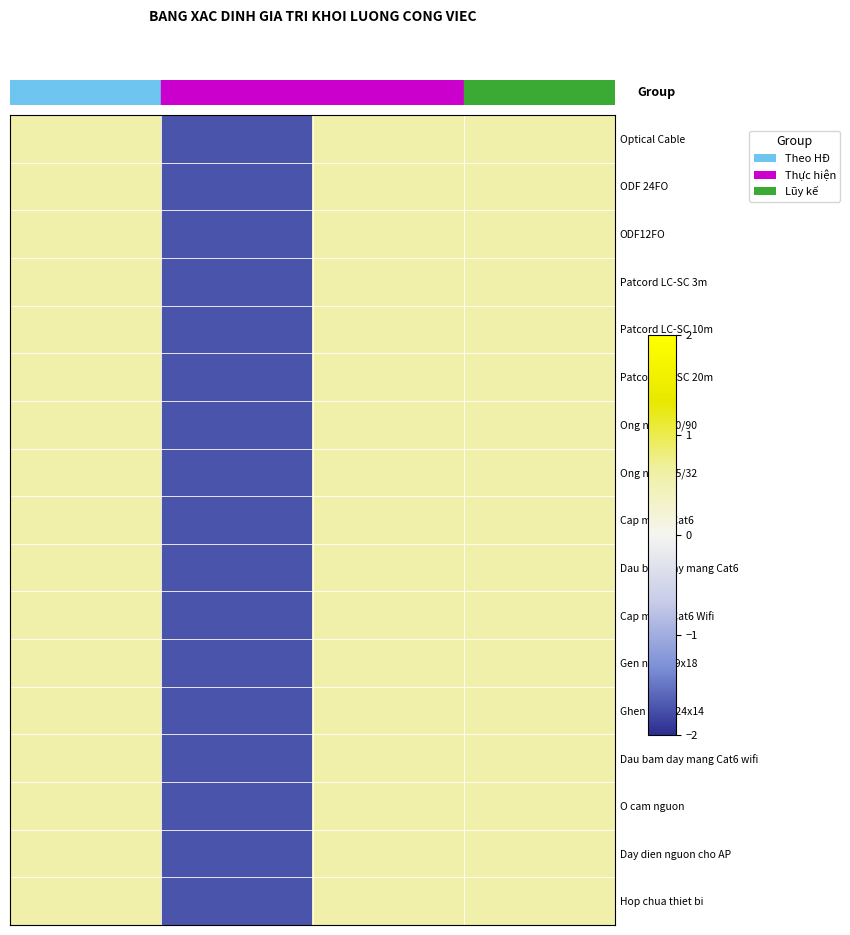

How many categories are shown in the chart?

4